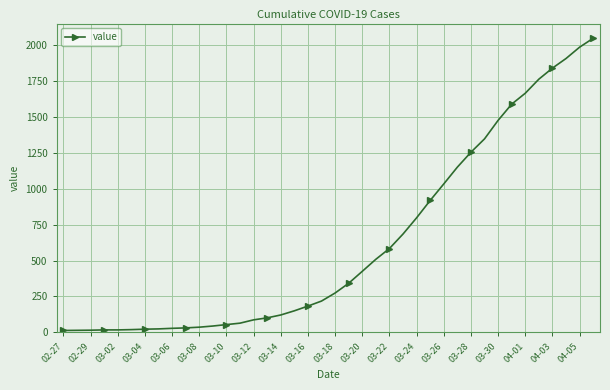

What is the greatest value displayed?

2049